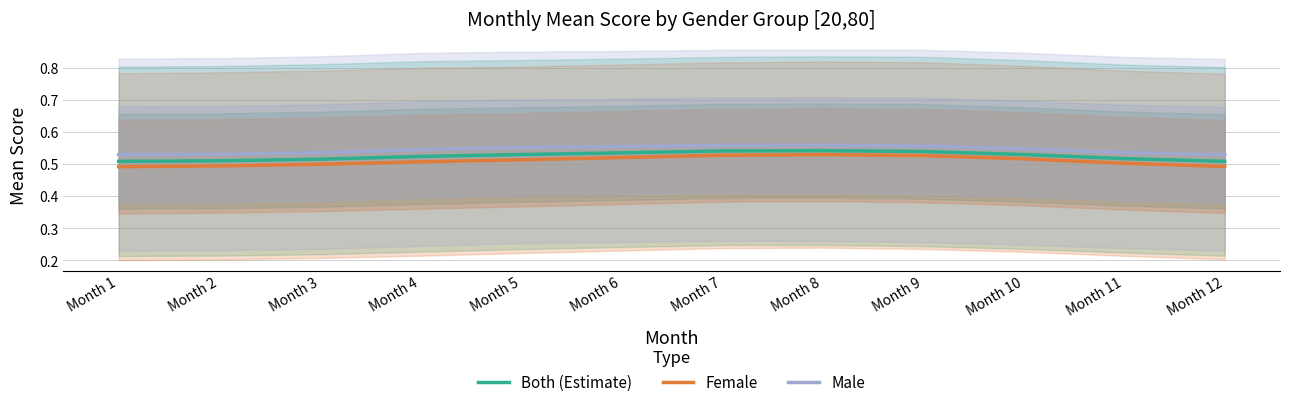

How many lines are shown in the chart?

3